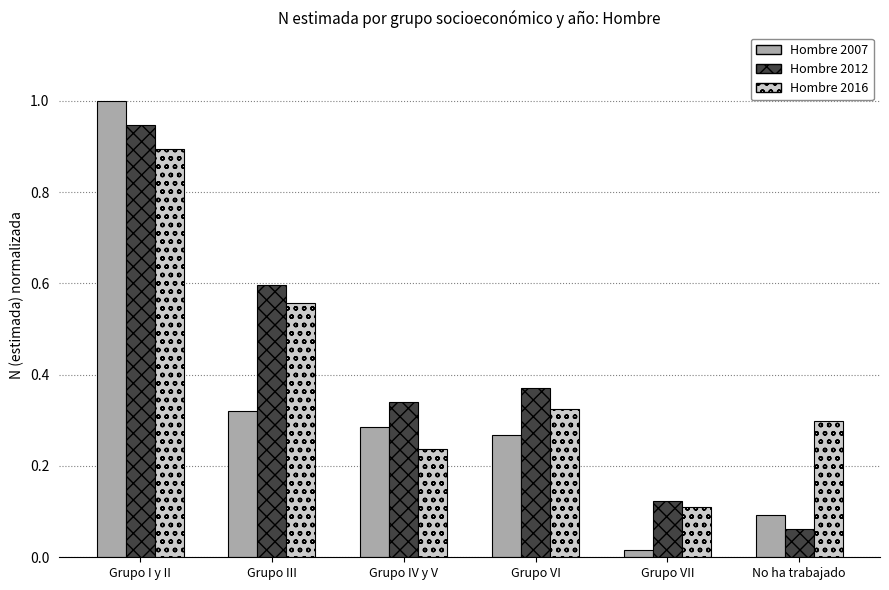

What position from the right is Grupo I y II?

6